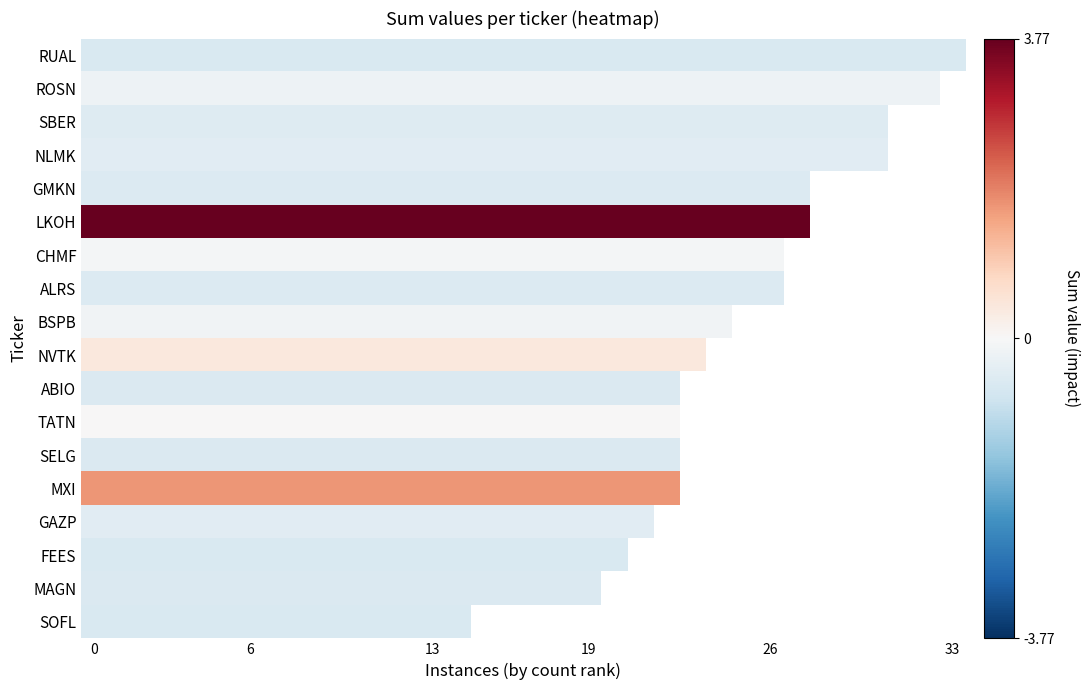

How many categories are shown in the chart?

34